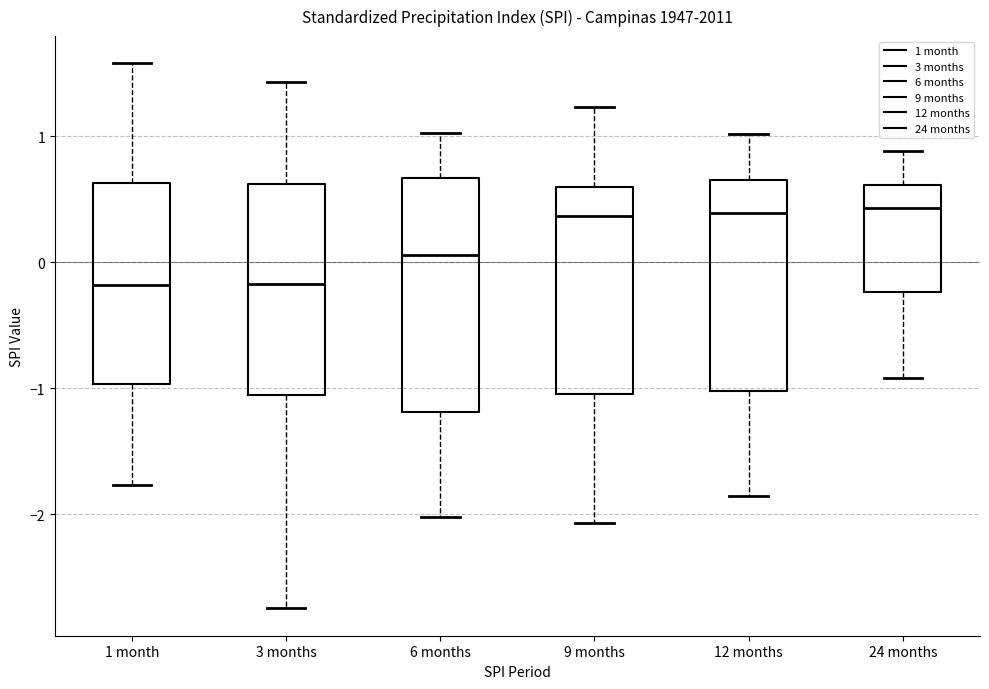

Reading left to right, transcribe this box plot: for each box, give where its median line is, the range the box spans, and where its two whiskers end, as read against the y-axis. The values are not printed on the chart, so give them approximately, as read against the axis.

1 month: median -0.2, box -1.0 to 0.6, whiskers -1.8 to 1.6
3 months: median -0.2, box -1.1 to 0.6, whiskers -2.7 to 1.4
6 months: median 0.1, box -1.2 to 0.7, whiskers -2.0 to 1.0
9 months: median 0.4, box -1.0 to 0.6, whiskers -2.1 to 1.2
12 months: median 0.4, box -1.0 to 0.7, whiskers -1.9 to 1.0
24 months: median 0.4, box -0.2 to 0.6, whiskers -0.9 to 0.9